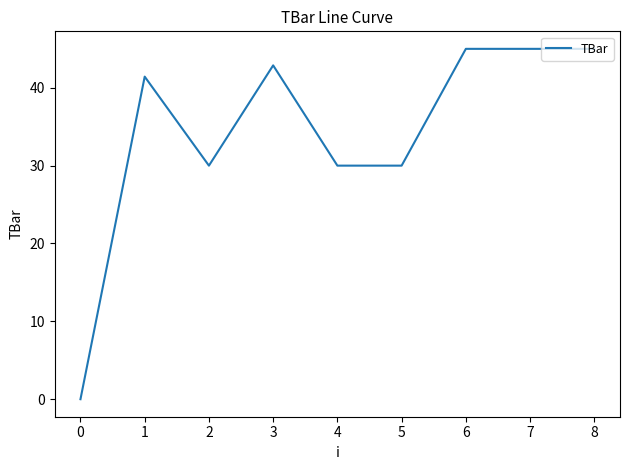

The value at 3 is 7.0. True or false?

False